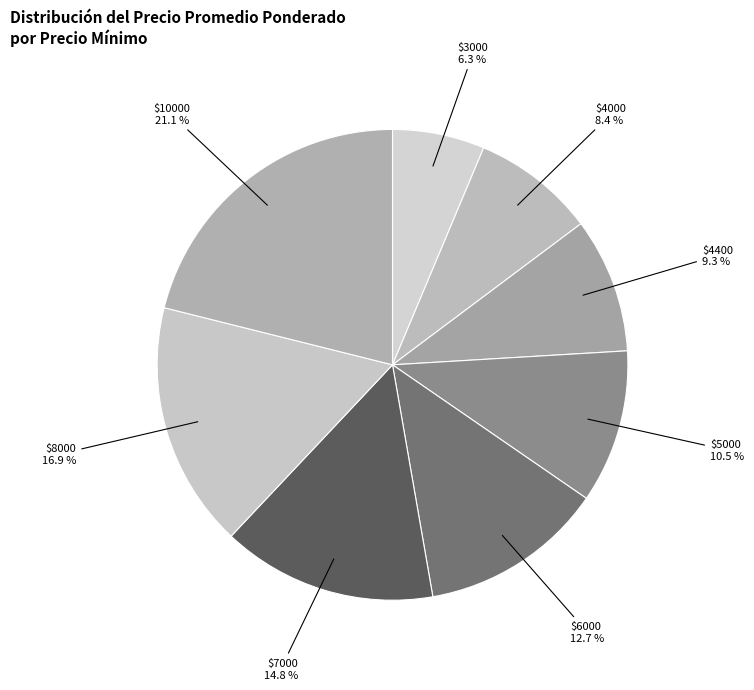

Is there a majority slice in this chart?

No